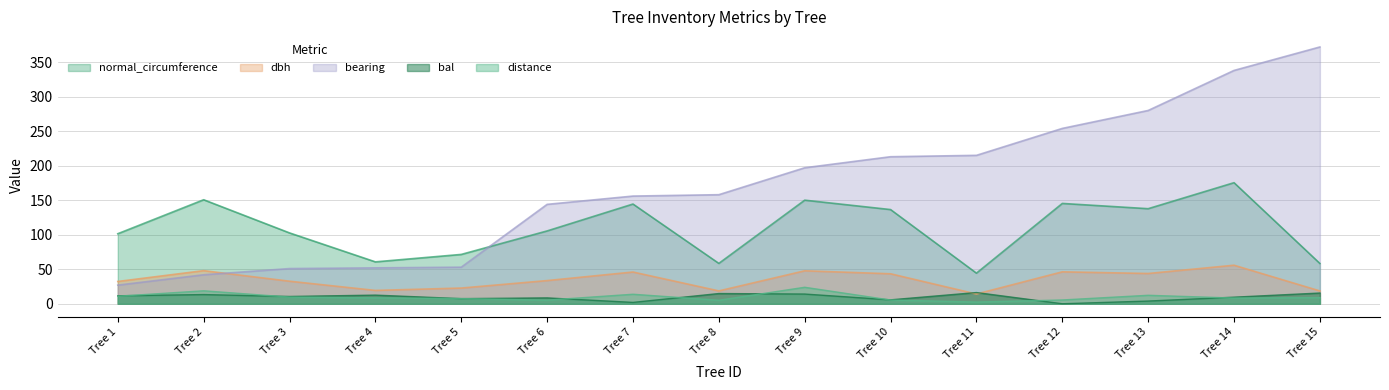

Which series has the largest range (max minus min)?

bearing